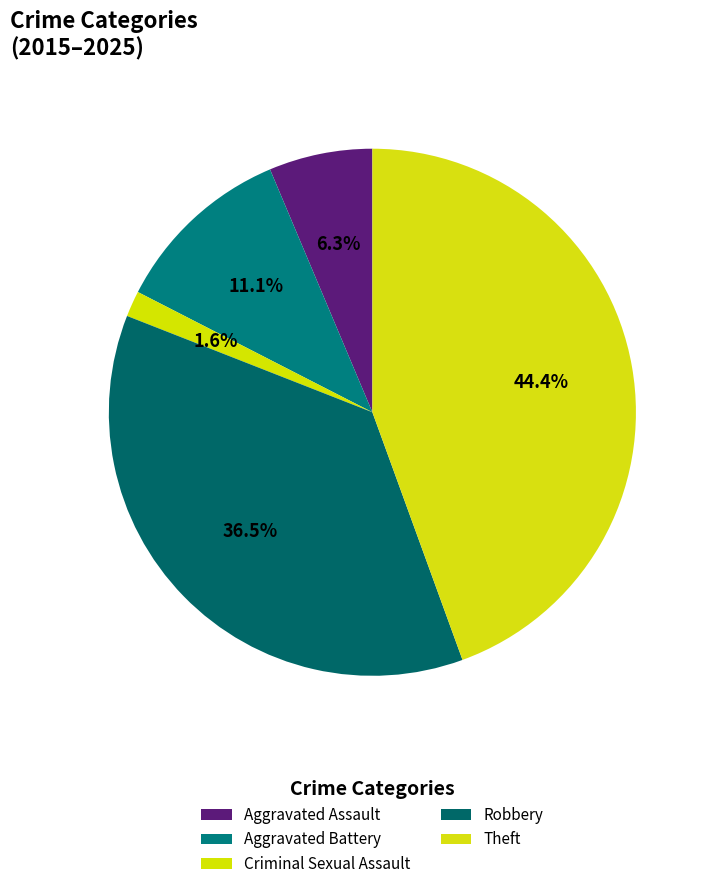

How many segments does this pie chart have?

5